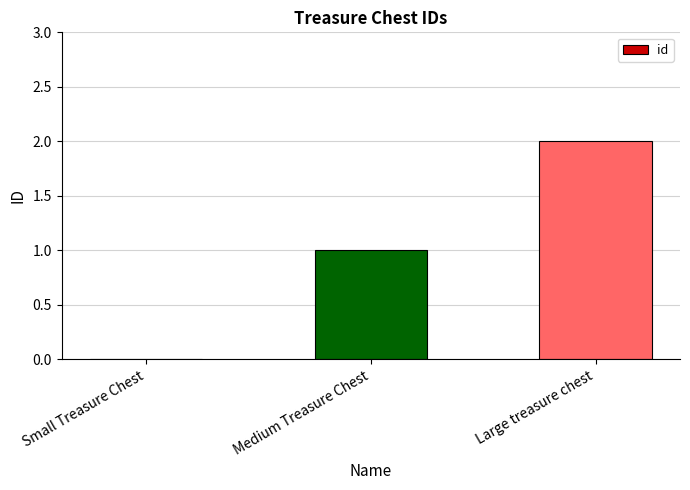

Which label corresponds to the largest value in the chart?

Large treasure chest